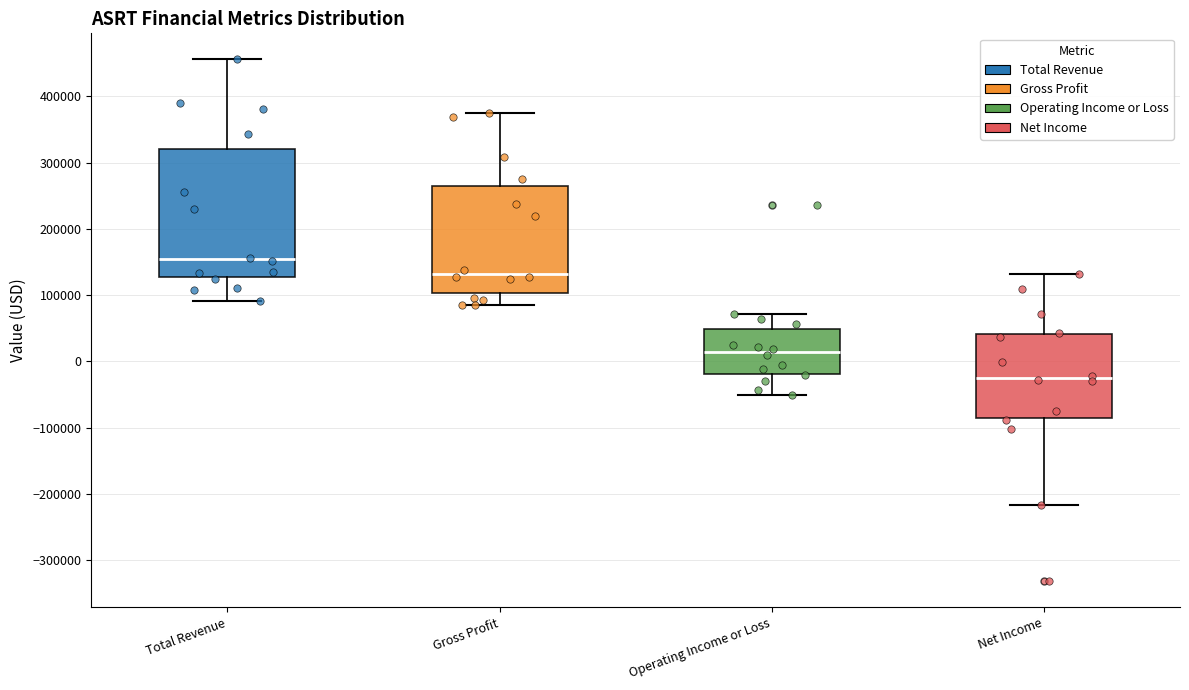

Which box has the highest median line?

Total Revenue